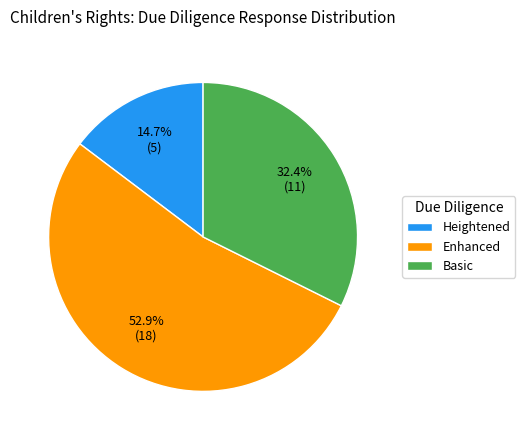

Is there any slice that represents more than half of the pie?

Yes